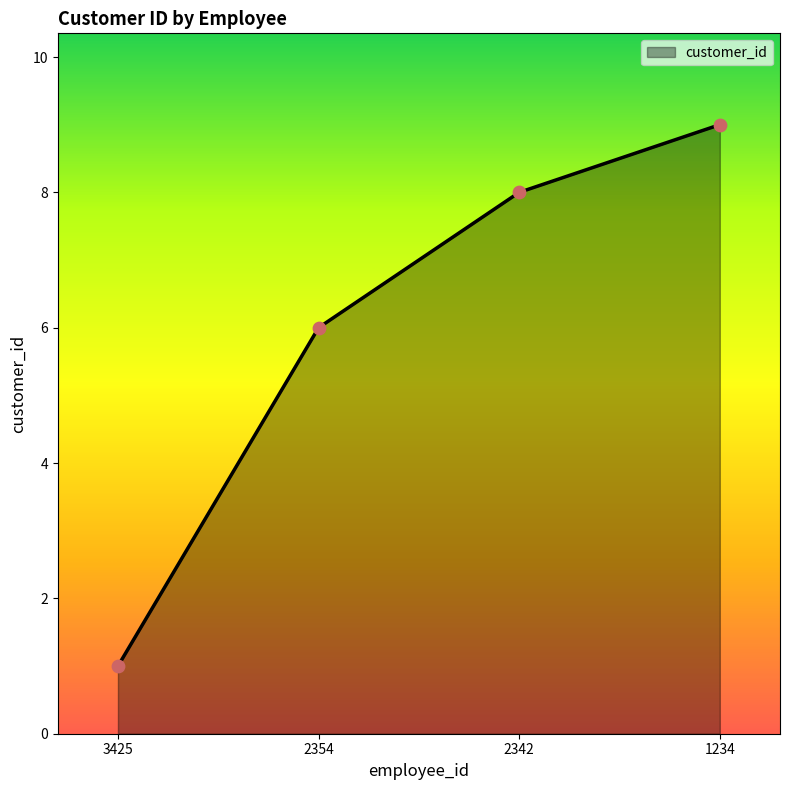

Between 2342 and 3425, which is larger?

2342